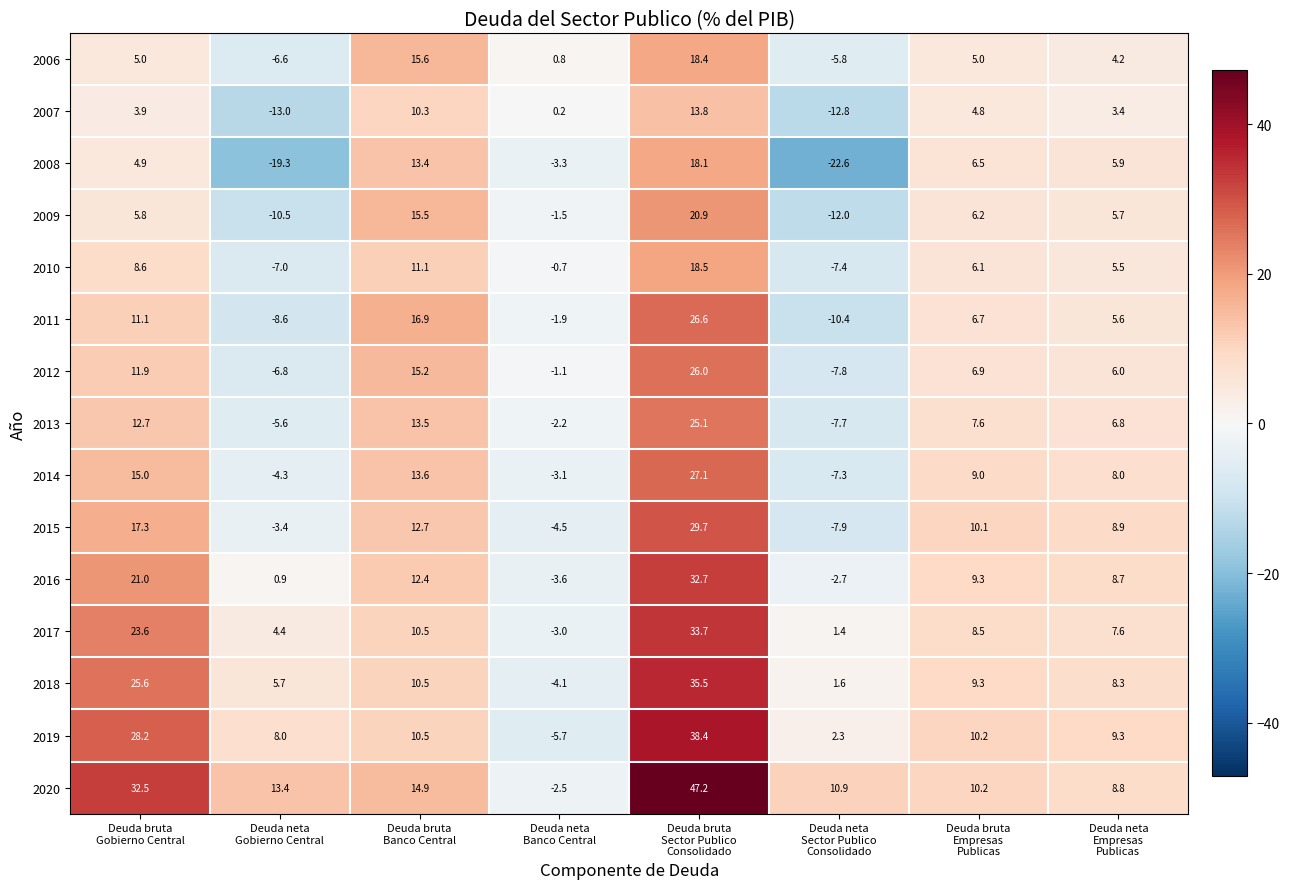

What is the maximum value for 2011?

26.6